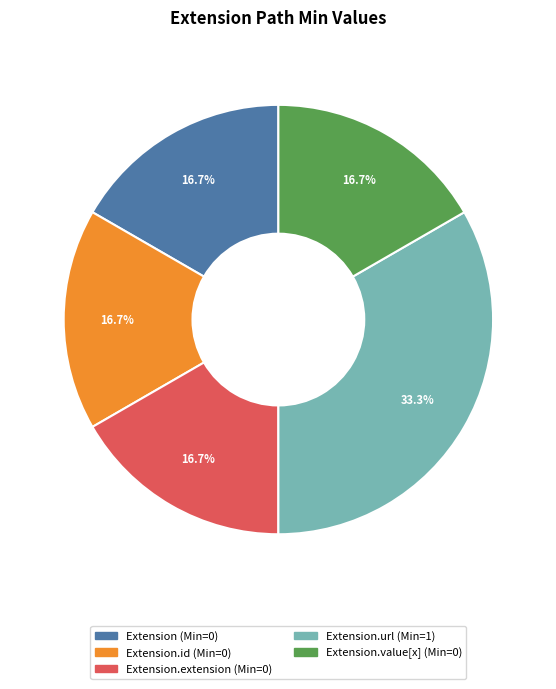

Is there a majority slice in this chart?

No